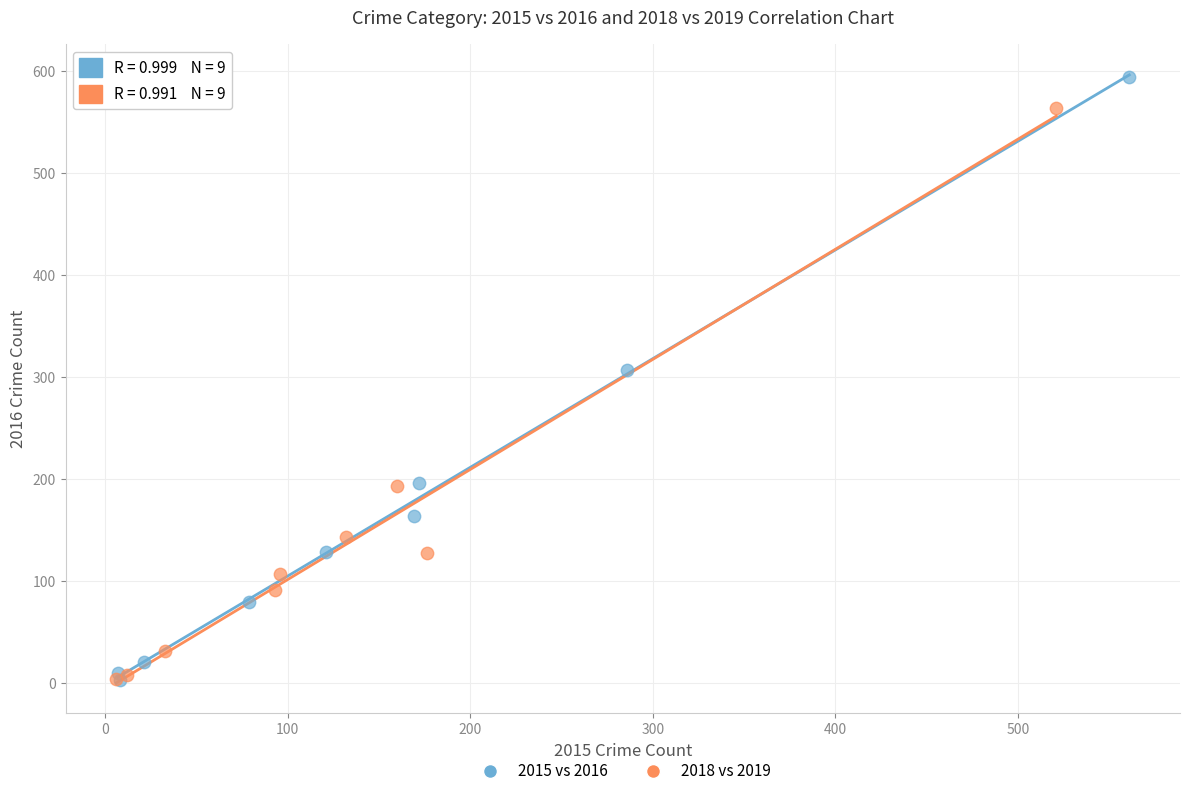

What are all the series names shown in the legend?

2015 vs 2016, 2018 vs 2019